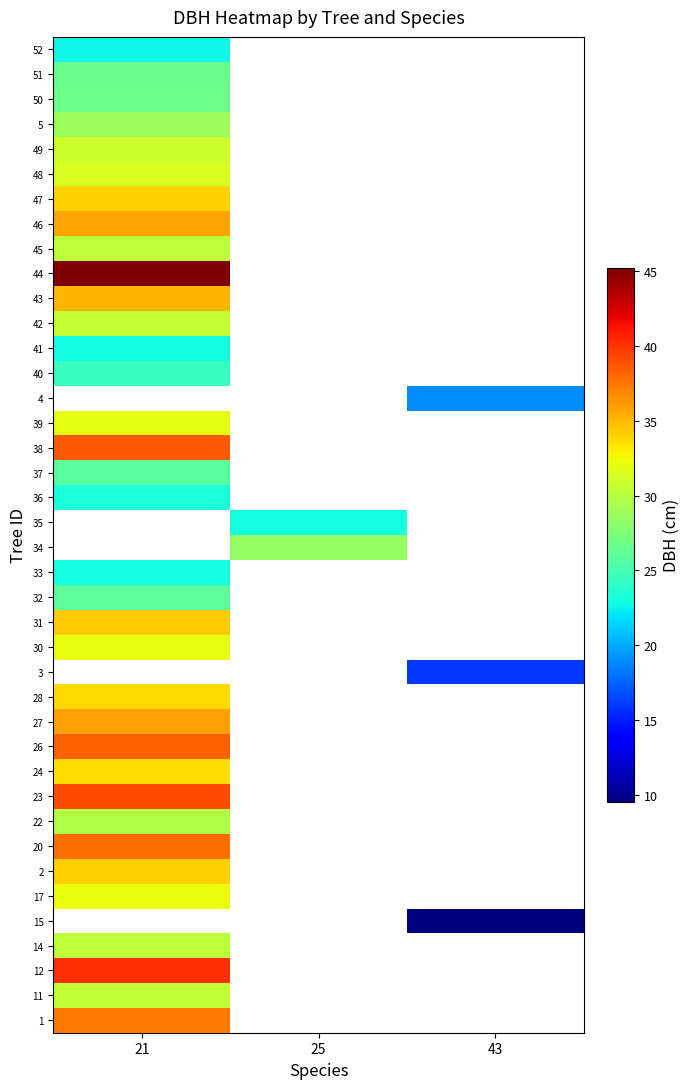

Which category has the highest value across all series?

21